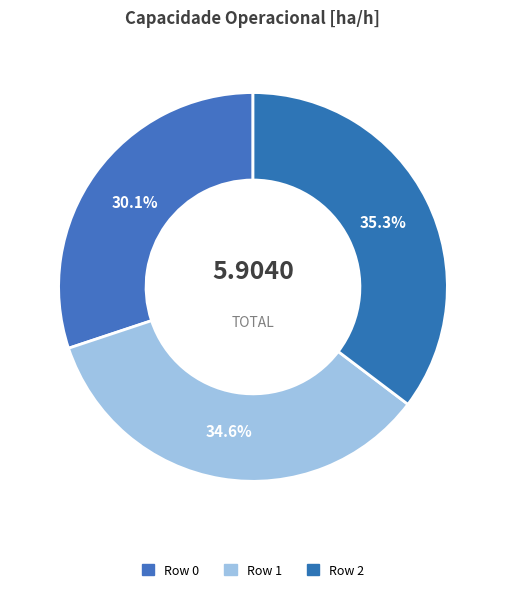

How many slices are in this pie chart?

3